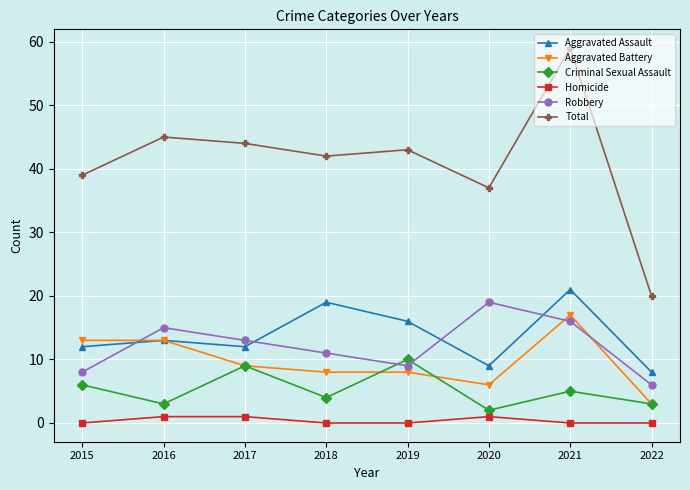

What is the total value across all series at 2018?

84